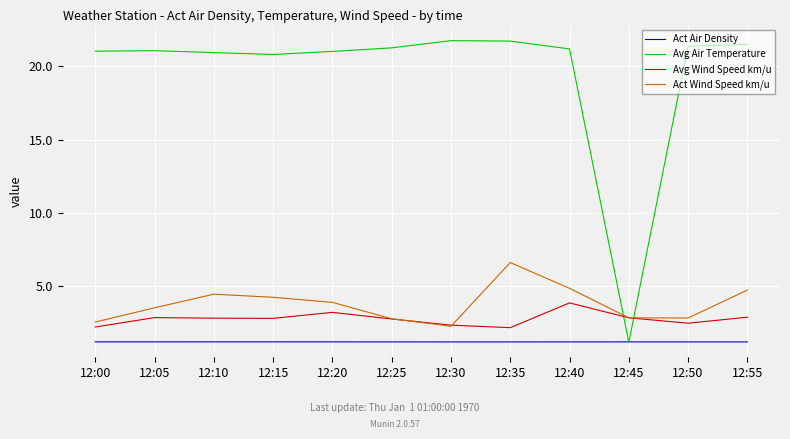

True or false: Act Wind Speed km/u has a value of 1.5 at 12:35.

False